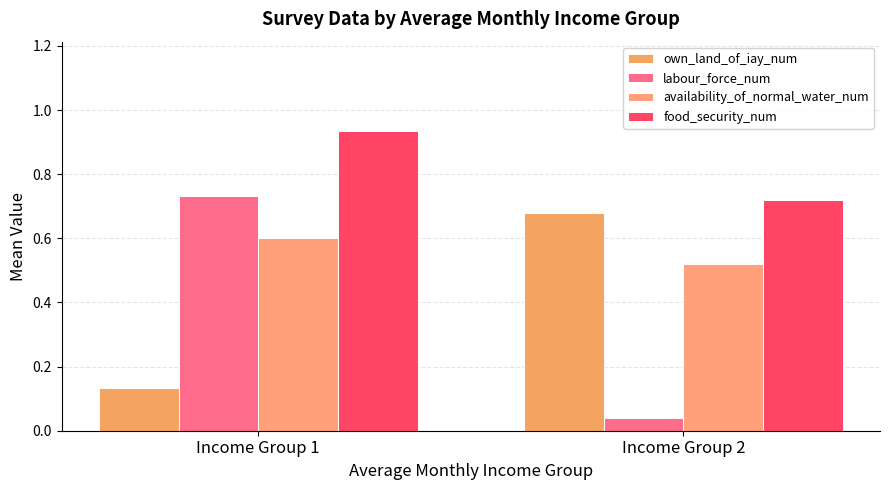

Count the number of categories in the chart.

2